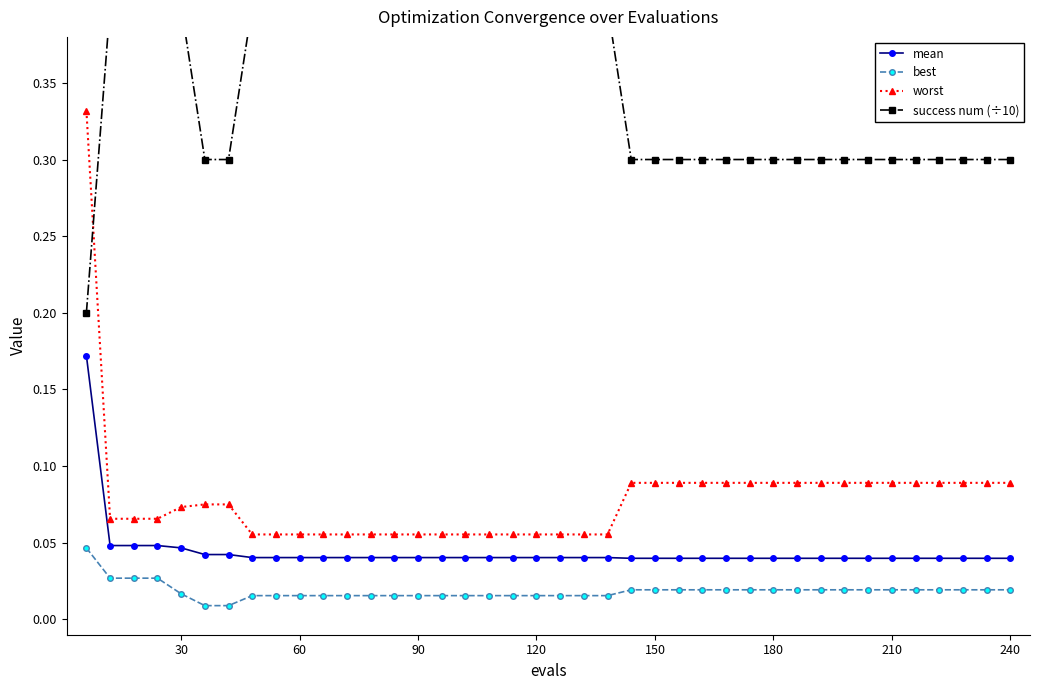

True or false: best and worst cross at least once.

False